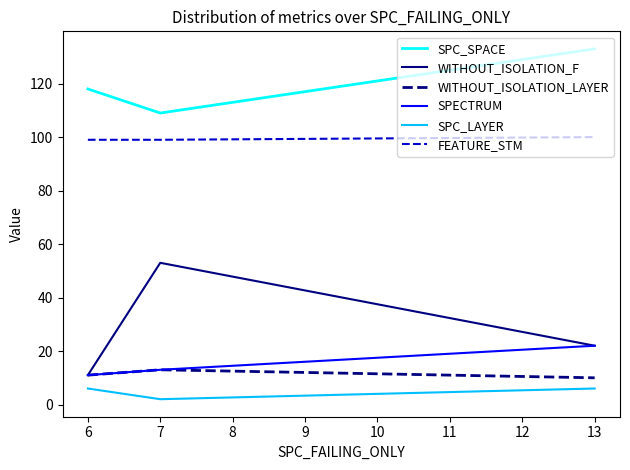

How many SPECTRUM values are between 11 and 22?

3